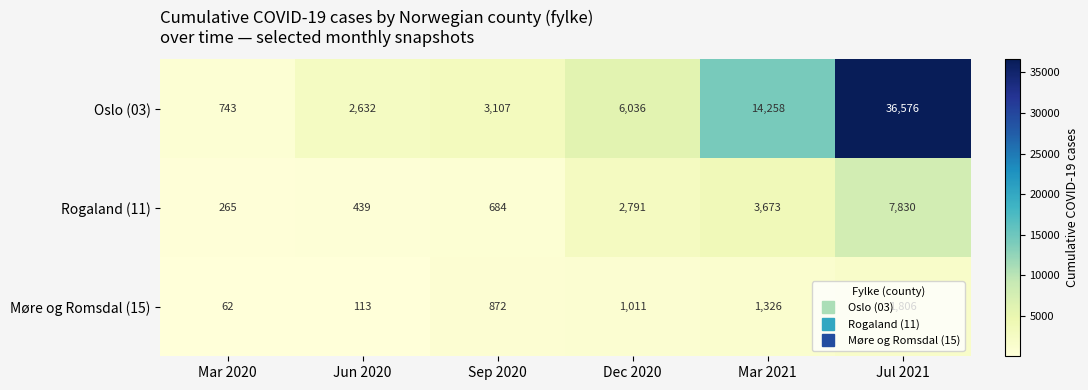

Read the Møre og Romsdal (15) value at Jul 2021, to the nearest 10.

1810